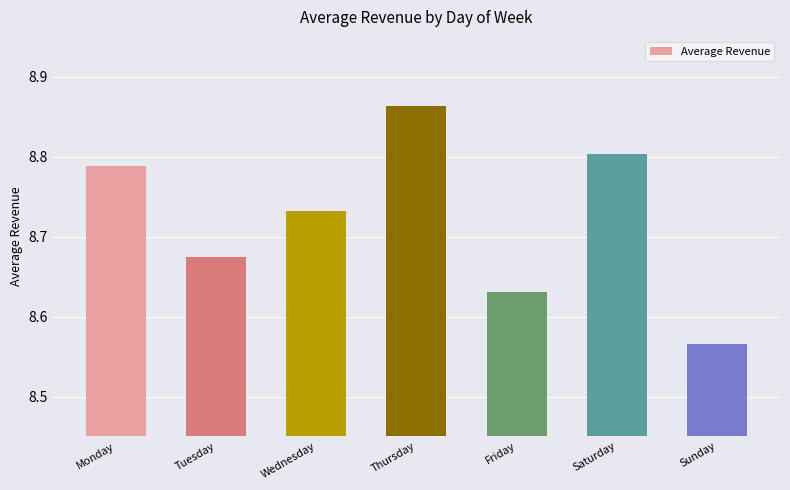

Where is the data nearest to the value 8?

Sunday